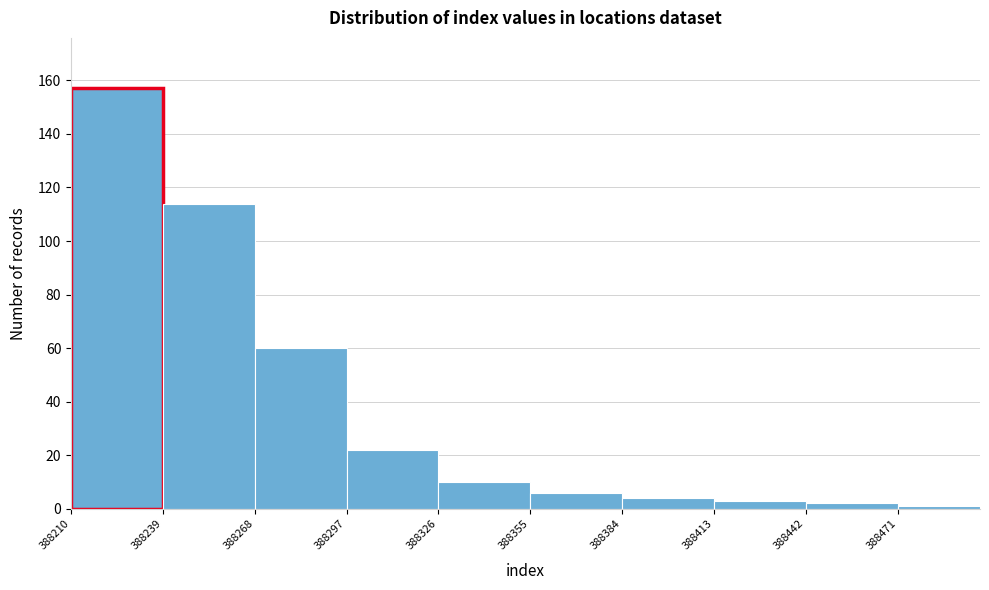

How tall is the bar that spans 388268 to 388297 on the x-axis? Neither the bar edges nor the heights are printed on the chart, so give them approximately, as read against the axes.

60